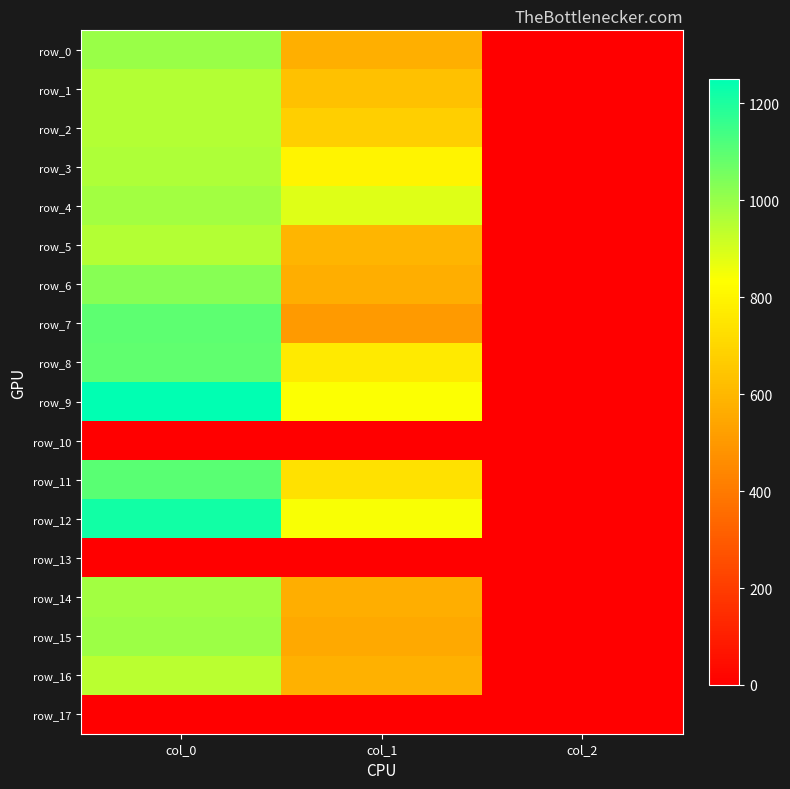

What value does the row_8 series have at col_1?

762.8